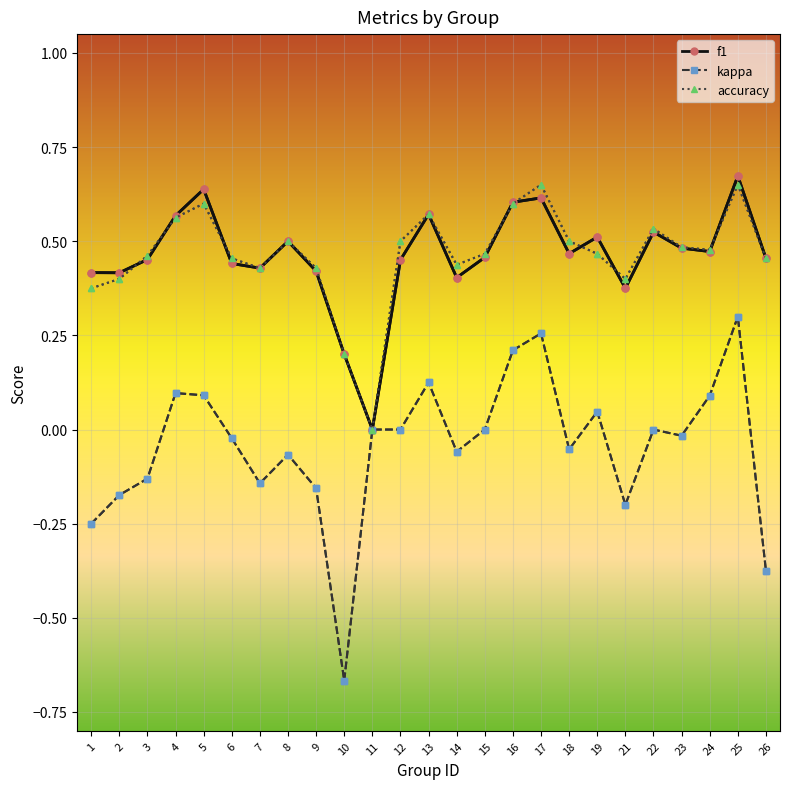

True or false: kappa has more than 1 interior local peaks.

True